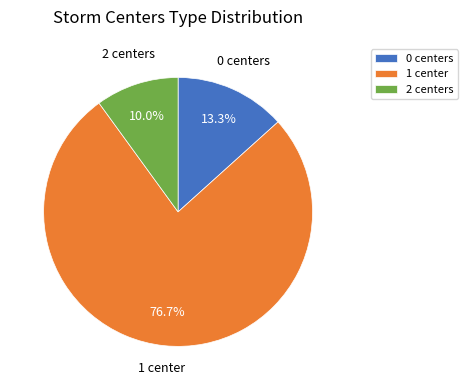

How many slices are in this pie chart?

3